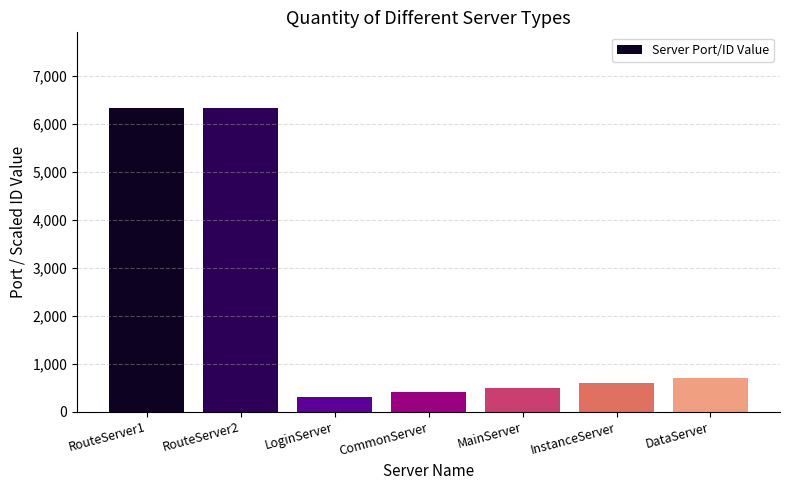

What is the change in value from RouteServer2 to MainServer?

-5825